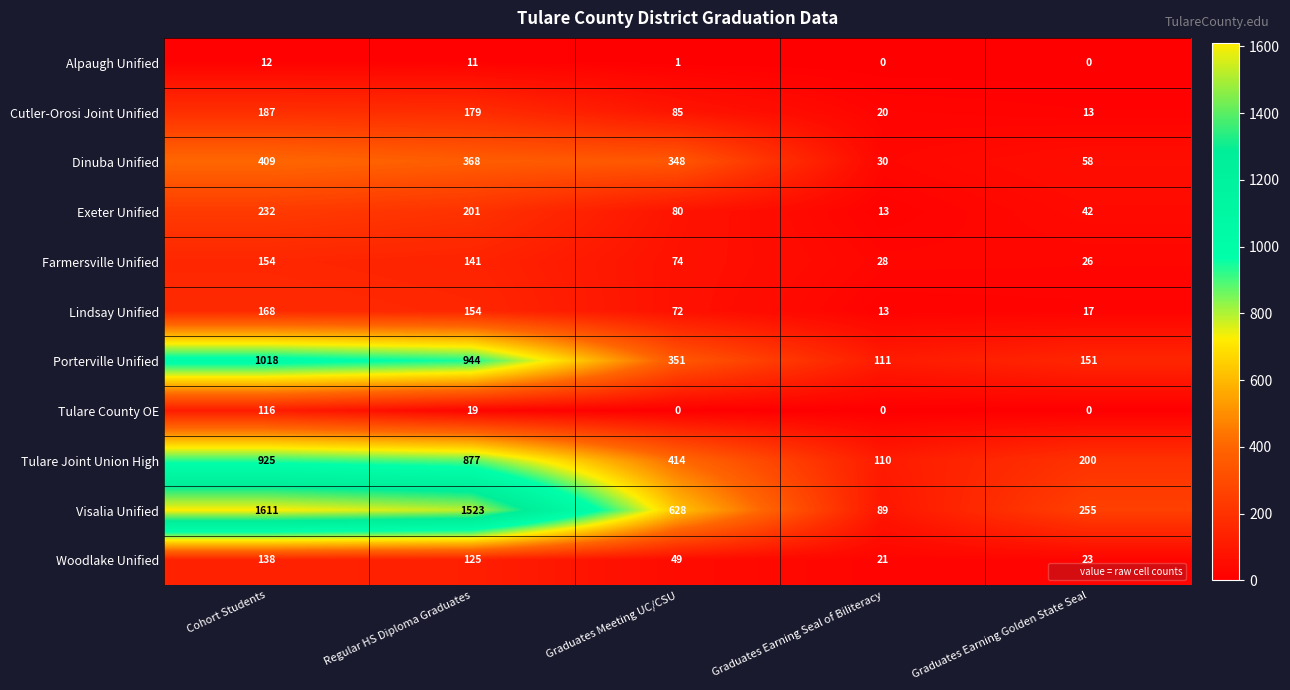

Which series has the largest range (max minus min)?

Visalia Unified